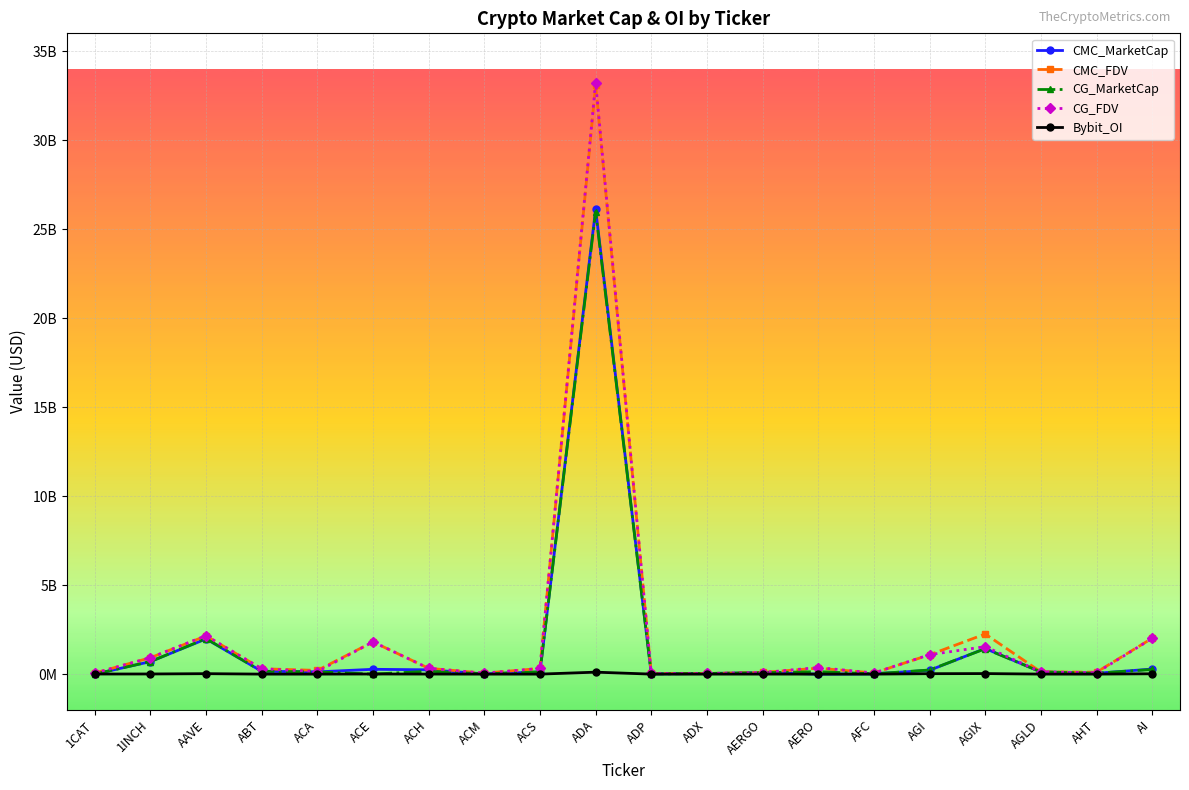

What are all the series names shown in the legend?

CMC_MarketCap, CMC_FDV, CG_MarketCap, CG_FDV, Bybit_OI